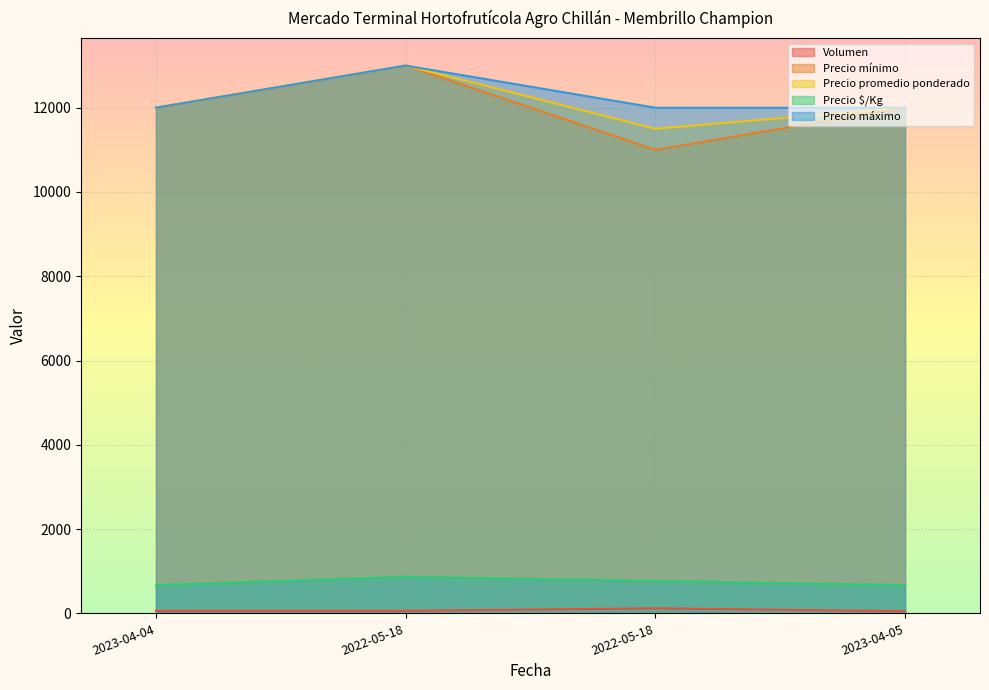

How many values in the Precio $/Kg series are below 767?

2